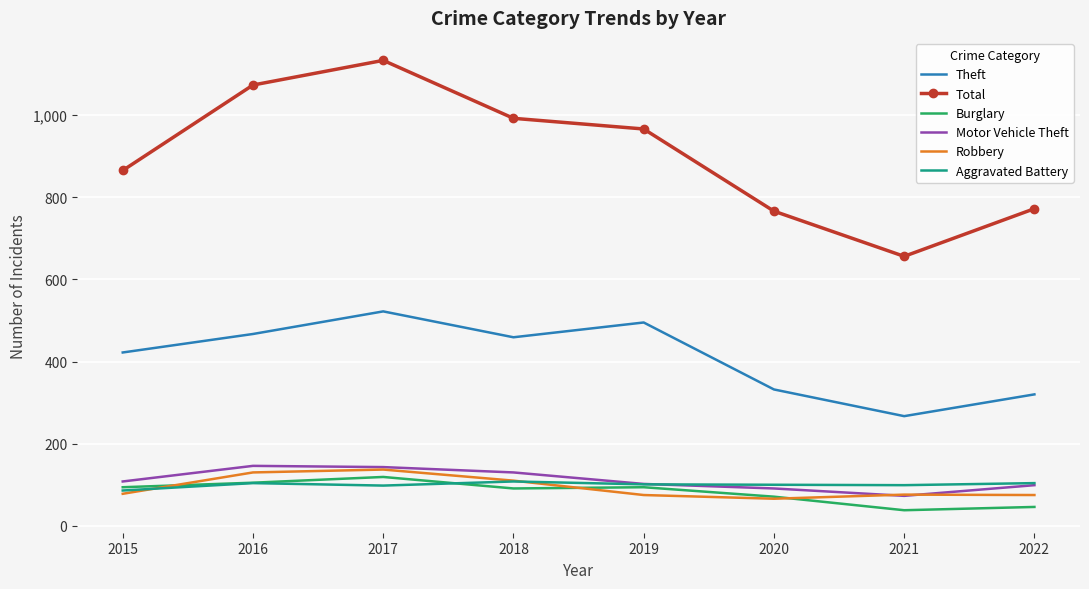

True or false: Motor Vehicle Theft and Total intersect in this chart.

False